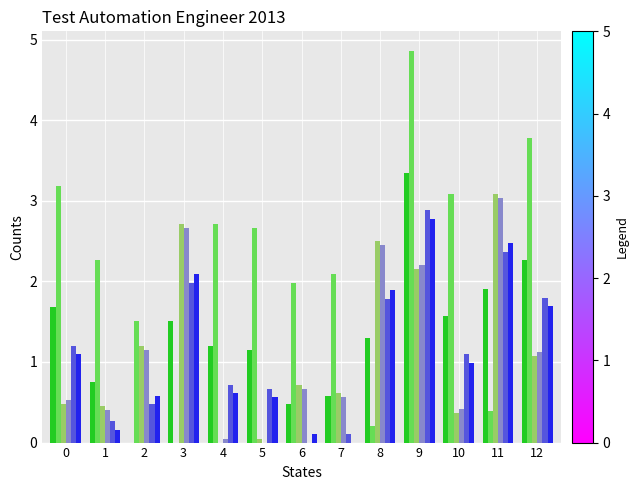

At which category is the sum across all series the highest?

9